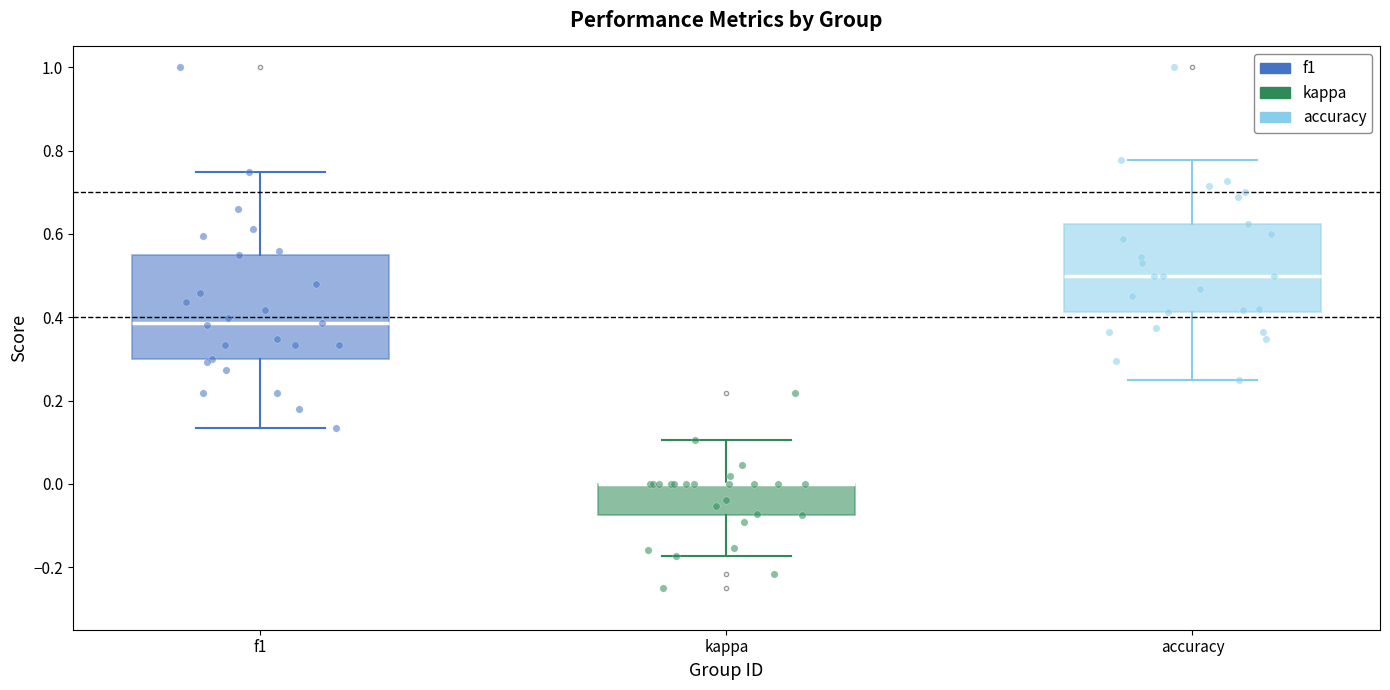

Reading left to right, read every box against the y-axis: the position of its median line, the range the box covers, and the ends of its whiskers. The values are not printed on the chart, so give them approximately, as read against the axis.

f1: median 0.38, box 0.30 to 0.56, whiskers 0.14 to 0.74
kappa: median 0.00 (drawn on the box's upper edge), box -0.08 to 0.00, whiskers -0.18 to 0.10
accuracy: median 0.50, box 0.42 to 0.62, whiskers 0.26 to 0.78